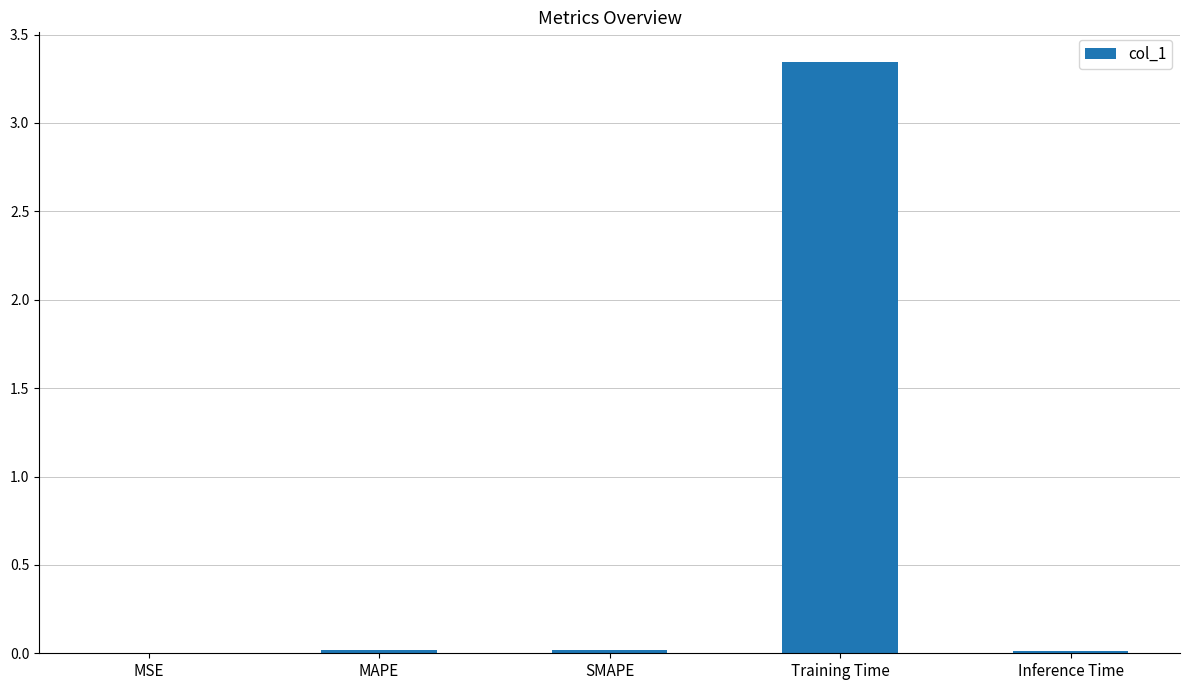

What is the average value?

0.7